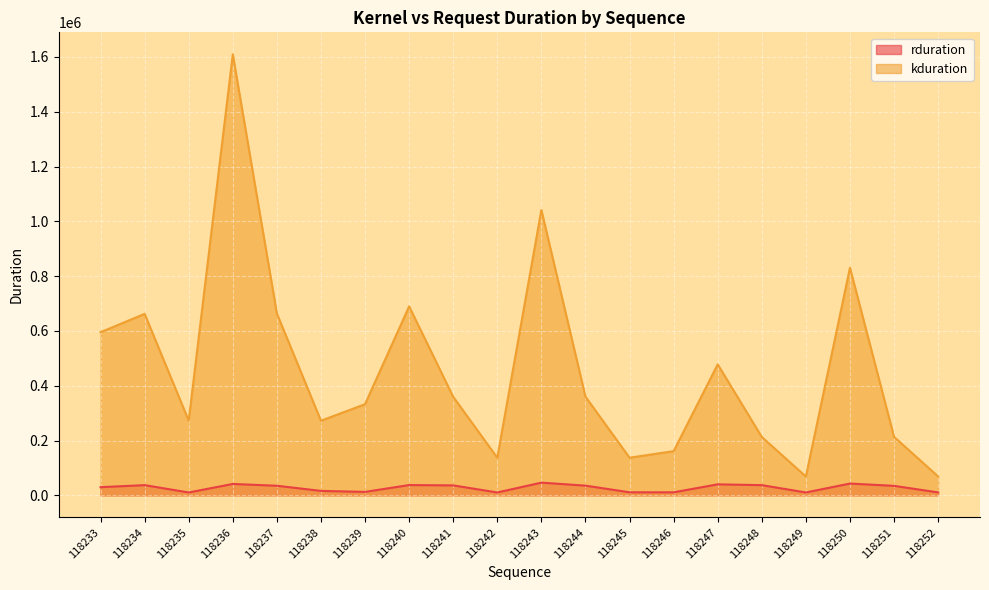

What are all the series names shown in the legend?

rduration, kduration